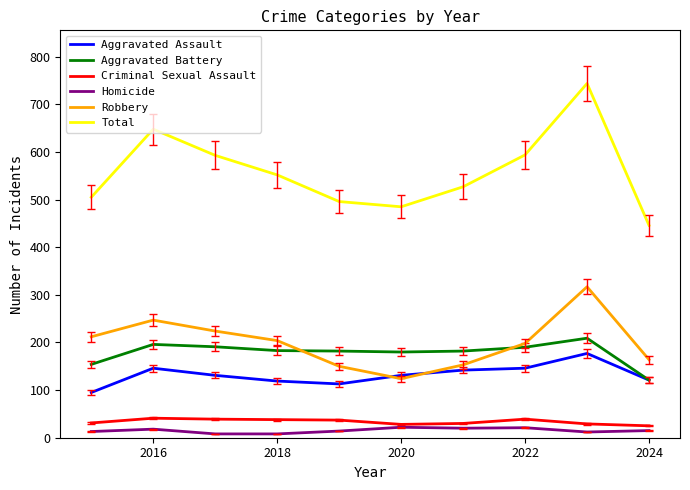

Which series has the largest total across all categories?

Total